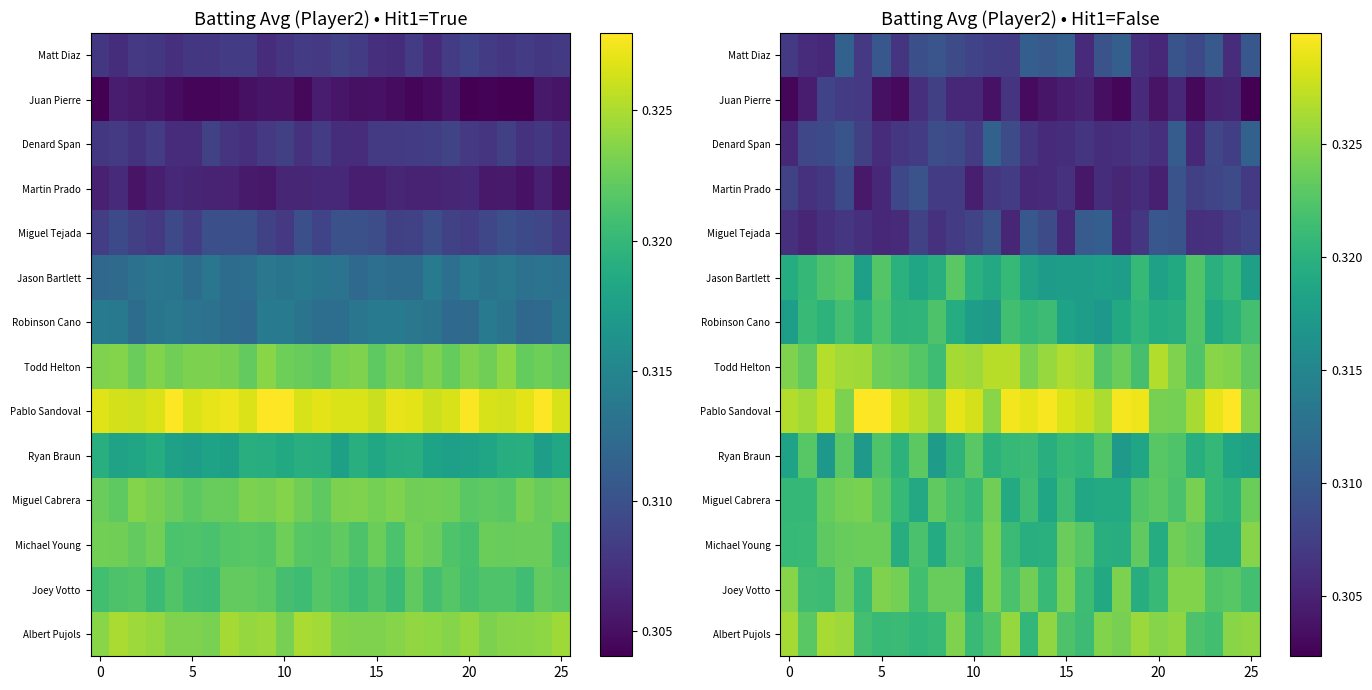

Count the number of categories in the chart.

26